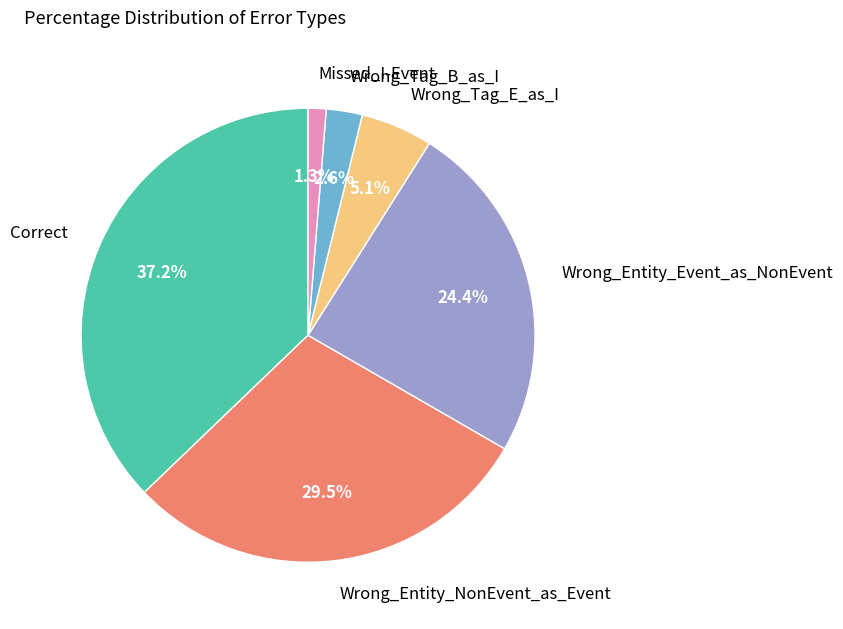

Rank the categories by value from highest to lowest.

Correct, Wrong_Entity_NonEvent_as_Event, Wrong_Entity_Event_as_NonEvent, Wrong_Tag_E_as_I, Wrong_Tag_B_as_I, Missed_I-Event